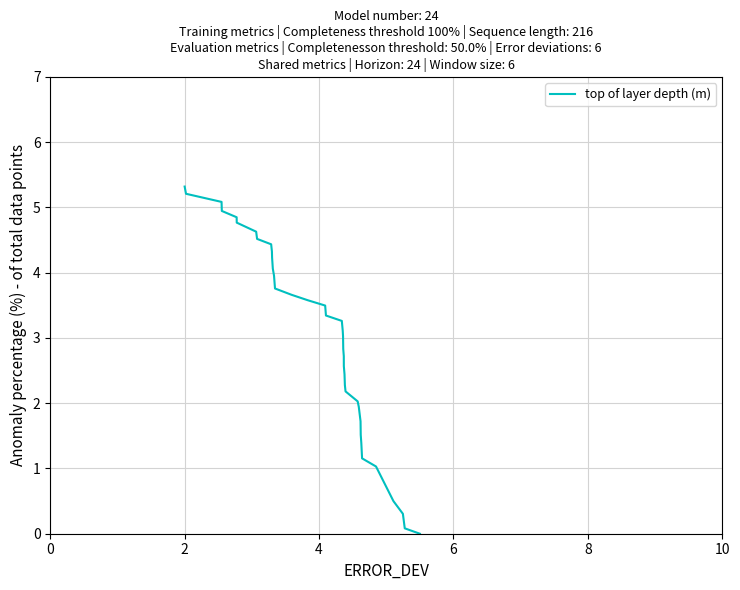

How many series are shown in this chart?

1